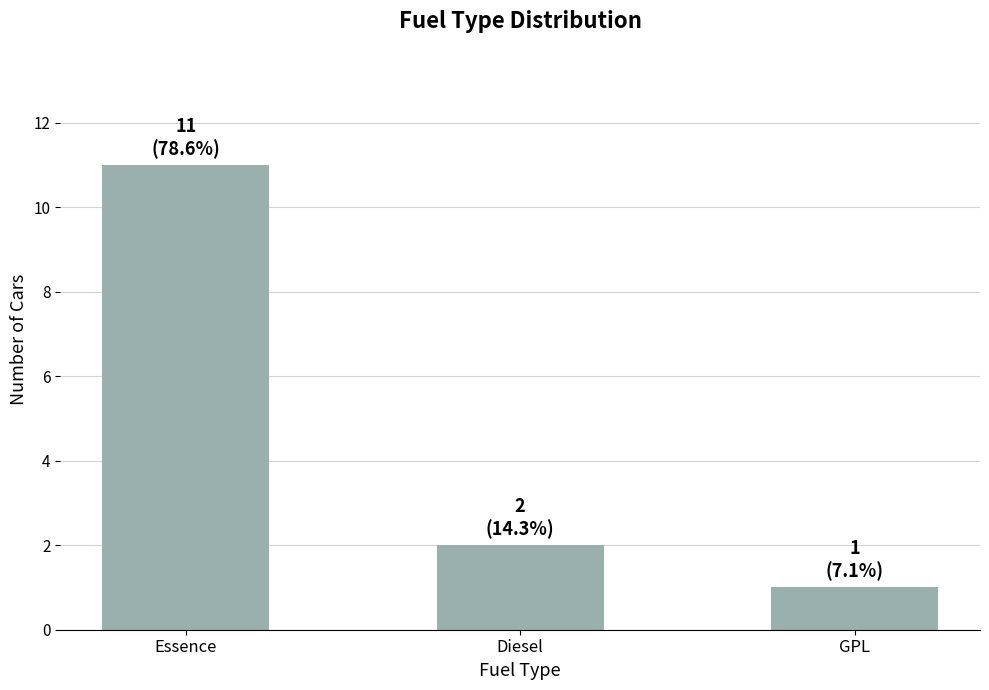

Rank the categories by value from highest to lowest.

Essence, Diesel, GPL